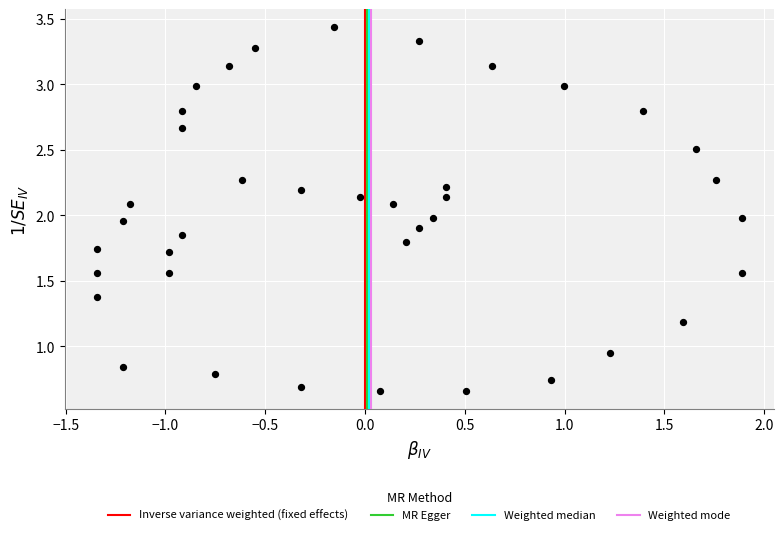

What is the range of X values (max minus min)?

3.2